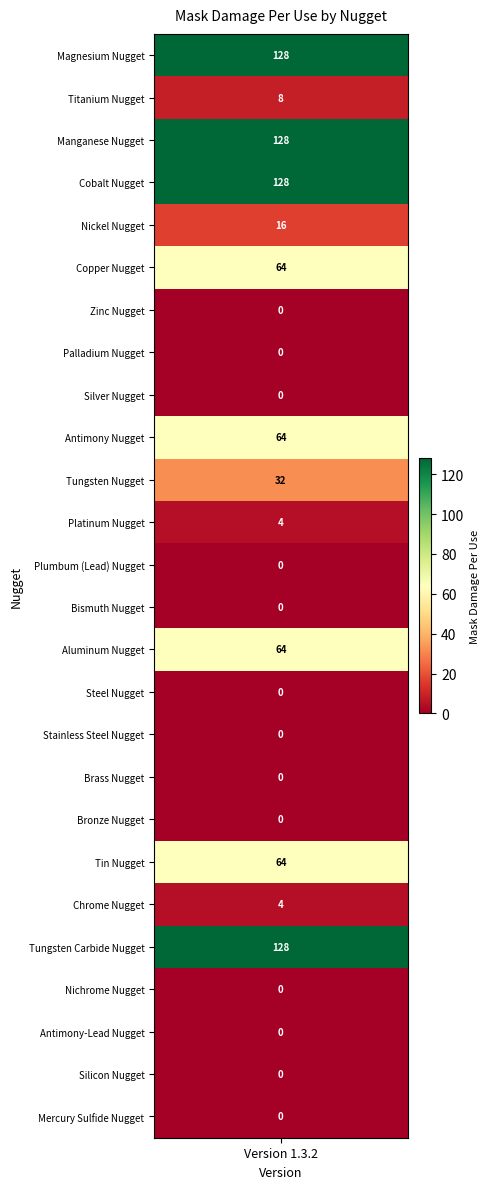

Reading left to right, list all the values displayed in this chart.

128	8	128	128	16	64	0	0	0	64	32	4	0	0	64	0	0	0	0	64	4	128	0	0	0	0